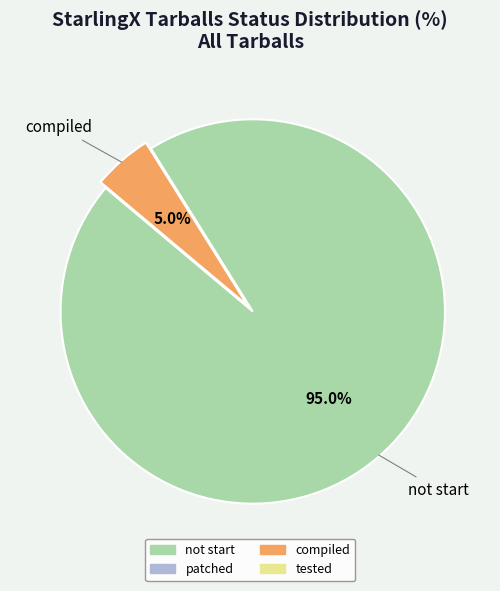

Is there a majority slice in this chart?

Yes